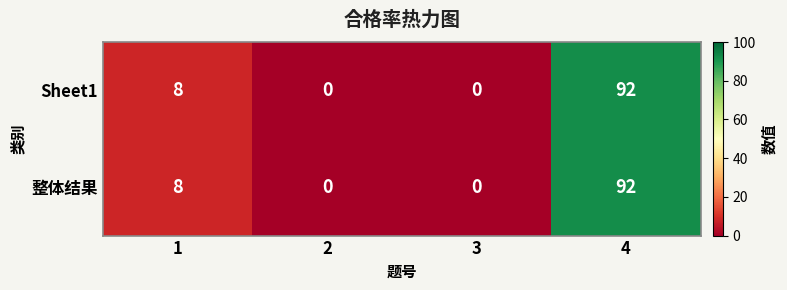

What is the difference between the 整体结果 values at 1 and 4?

84